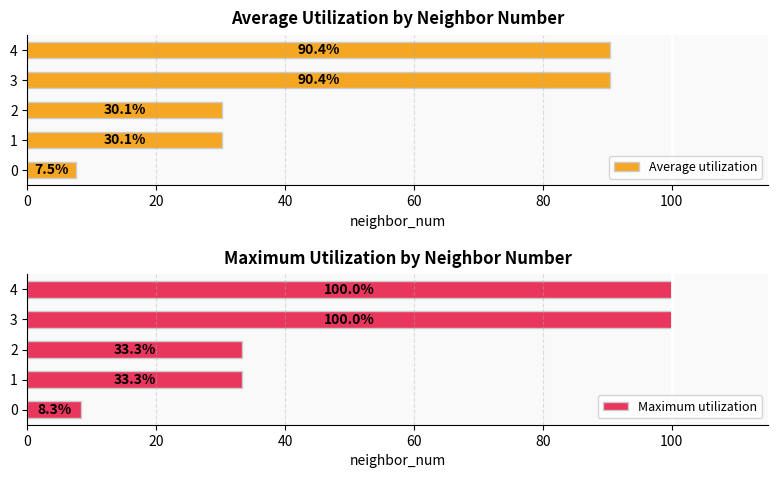

At how many categories does at least one series exceed 27?

4